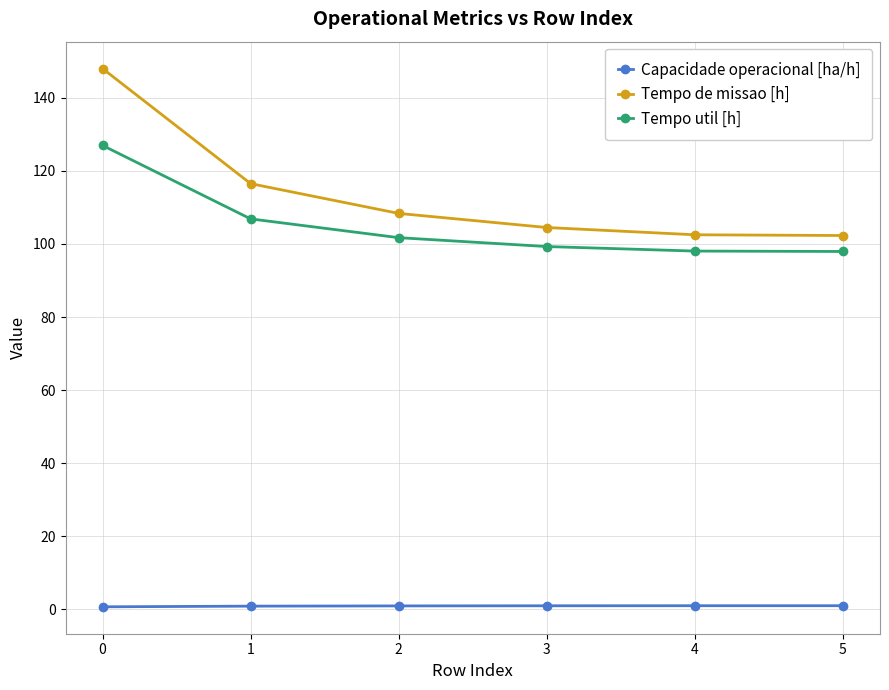

True or false: Tempo de missao [h] has more than 0 points higher than both neighbors.

False